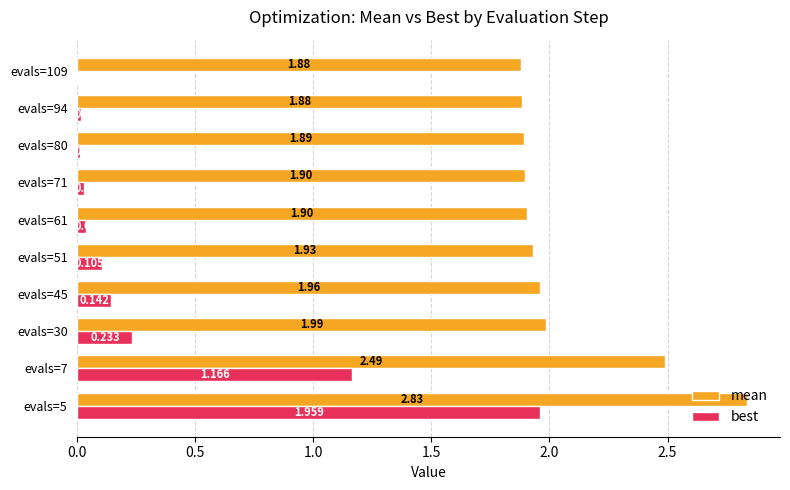

Which series has the largest total across all categories?

mean